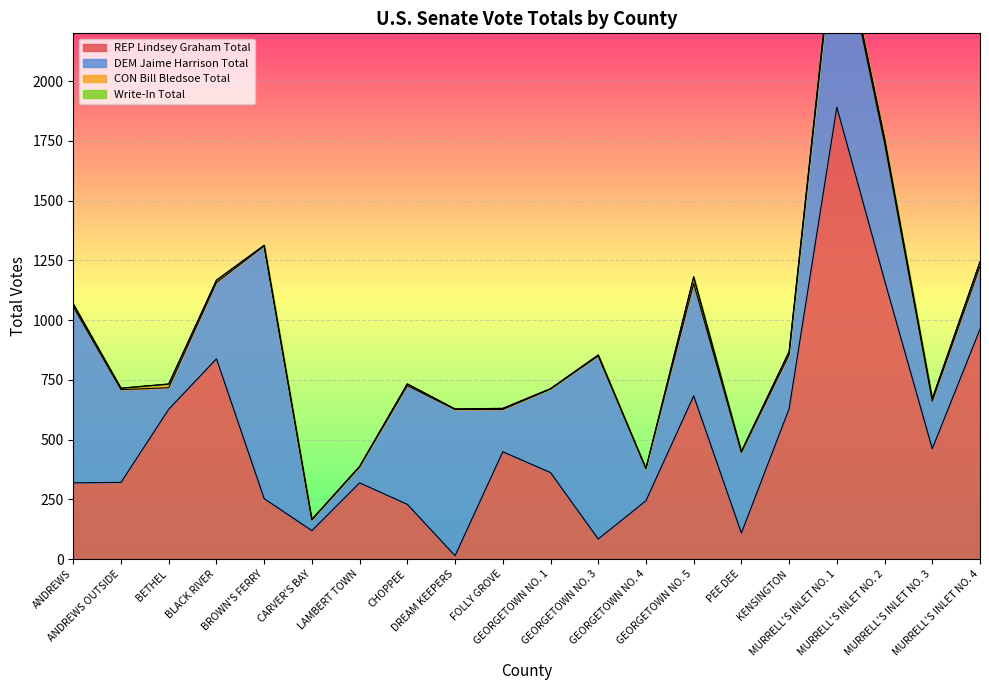

True or false: Write-In Total has more than 2 interior local peaks.

True